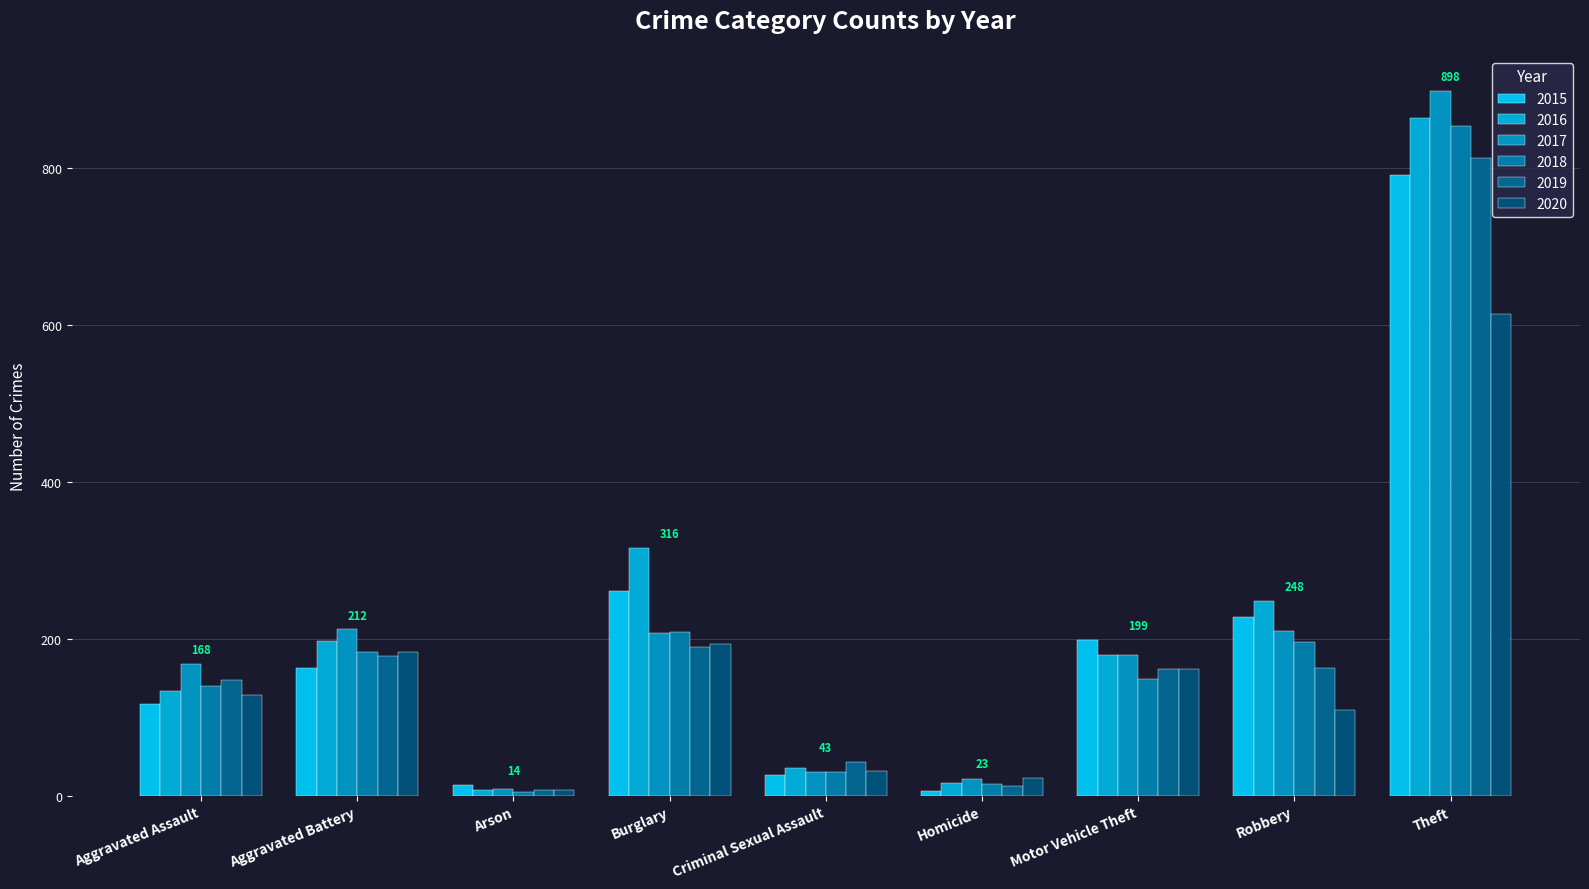

Rank the categories by 2017 value from highest to lowest.

Theft, Aggravated Battery, Robbery, Burglary, Motor Vehicle Theft, Aggravated Assault, Criminal Sexual Assault, Homicide, Arson